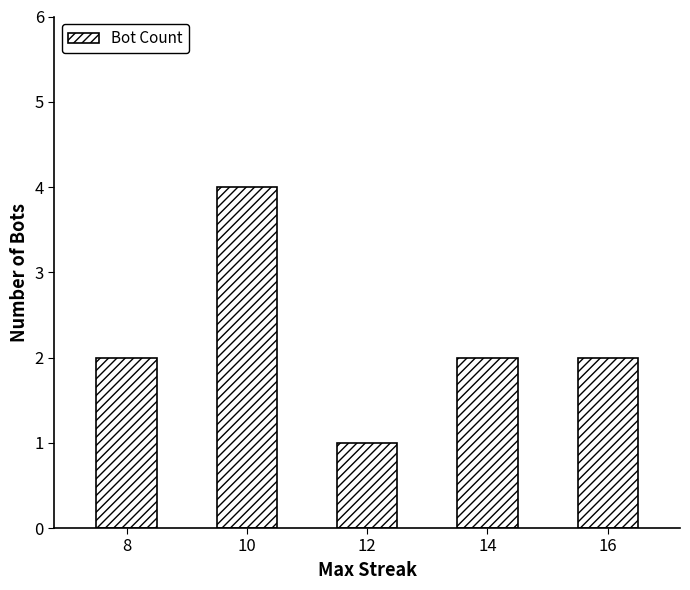

Read the value at 14.

2